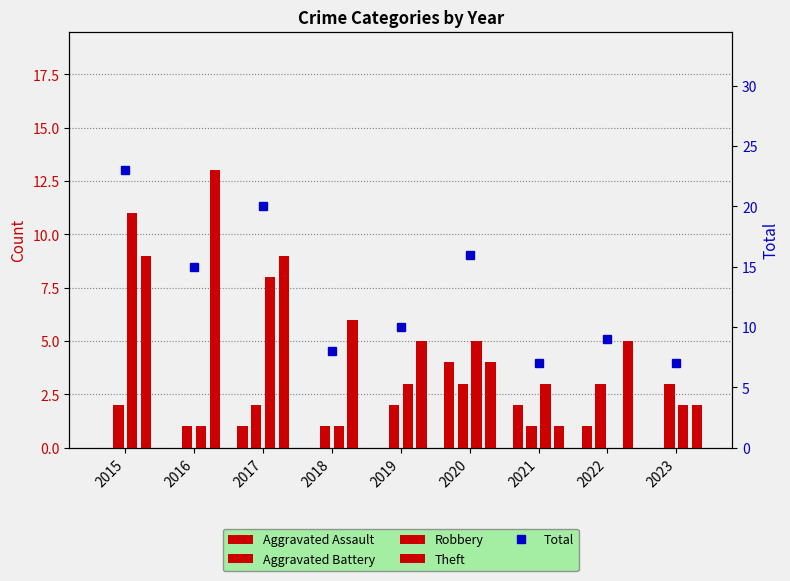

True or false: Robbery has a value of 11 at 2017.

False